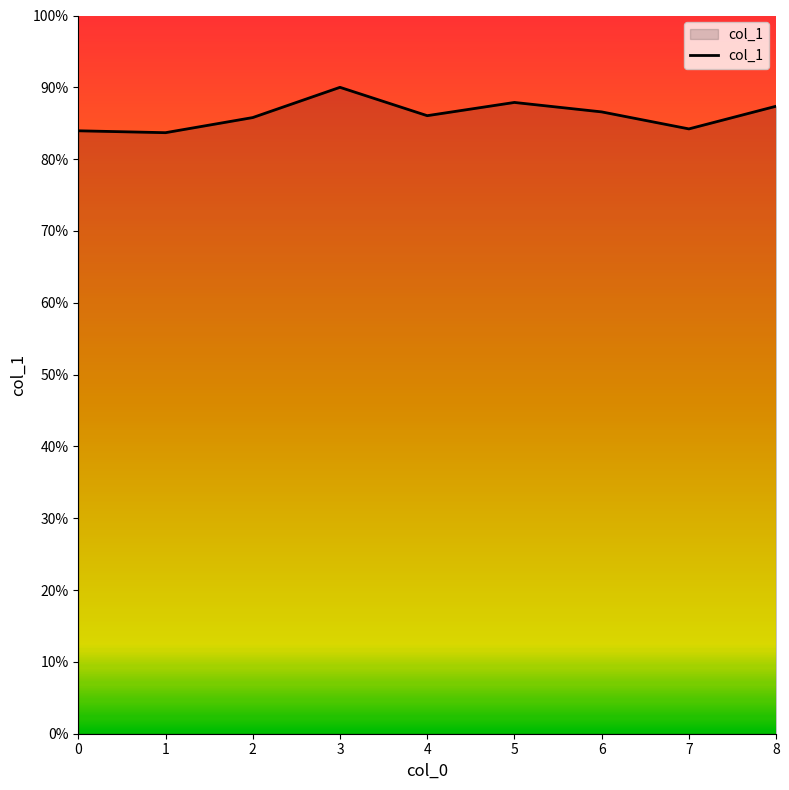

What is the value of the 4th point from the left?

0.9